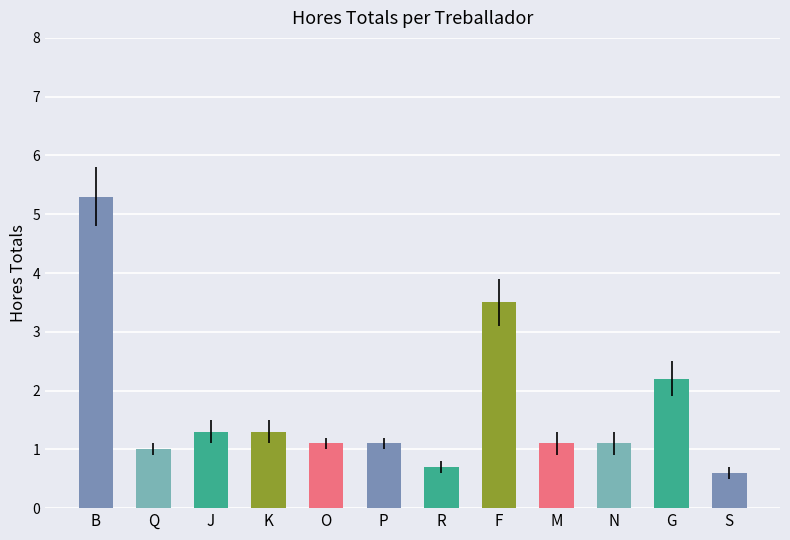

True or false: the data shows 0.7 at R.

True